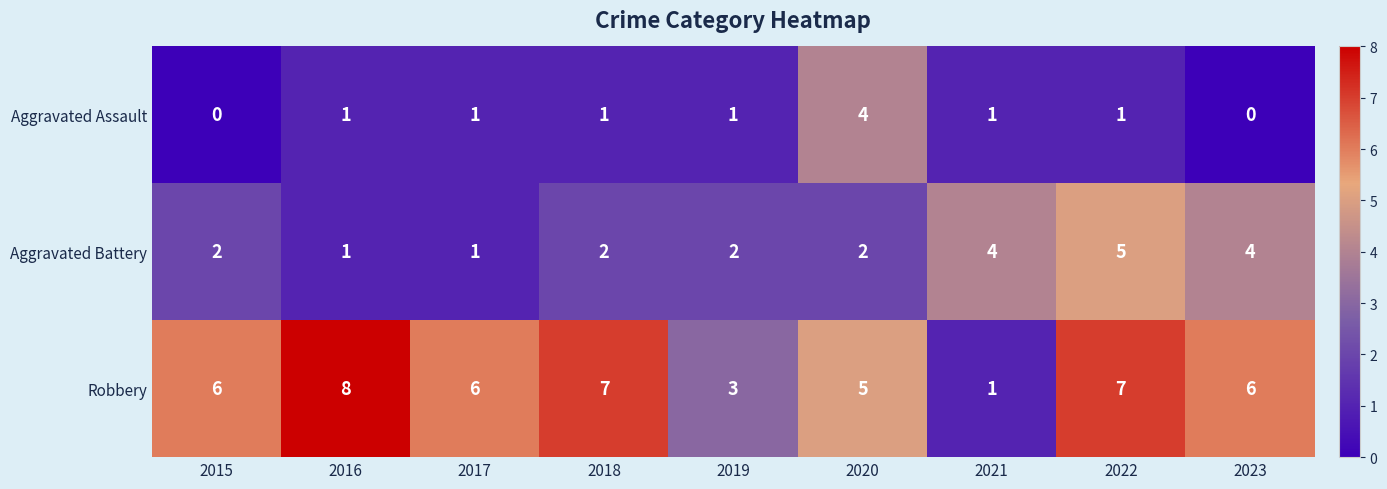

What is the difference between the maximum and minimum values in the Robbery series?

7